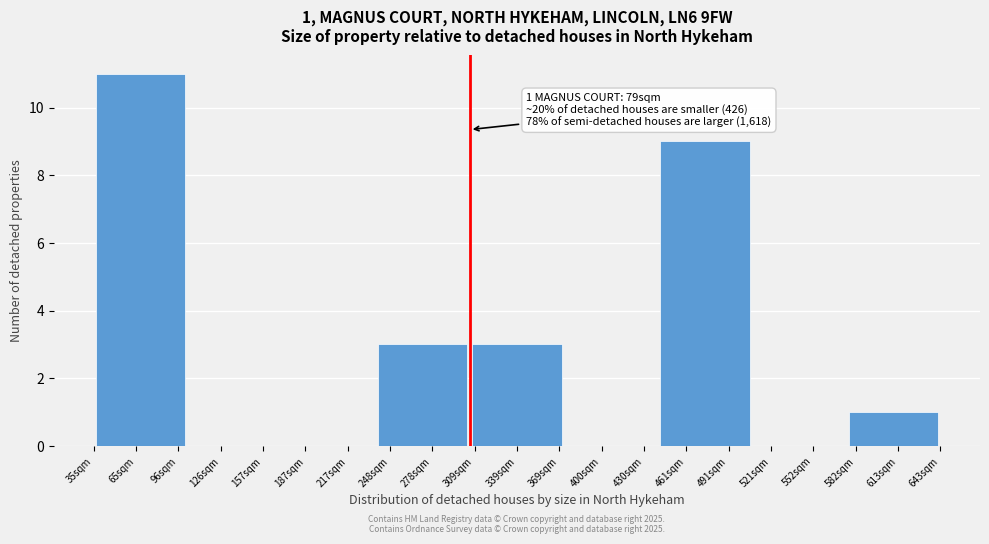

Reading right to left, extract all data points from this chart.

613sqm=1	552sqm=0	461sqm=9	400sqm=0	339sqm=3	278sqm=3	217sqm=0	126sqm=0	65sqm=11